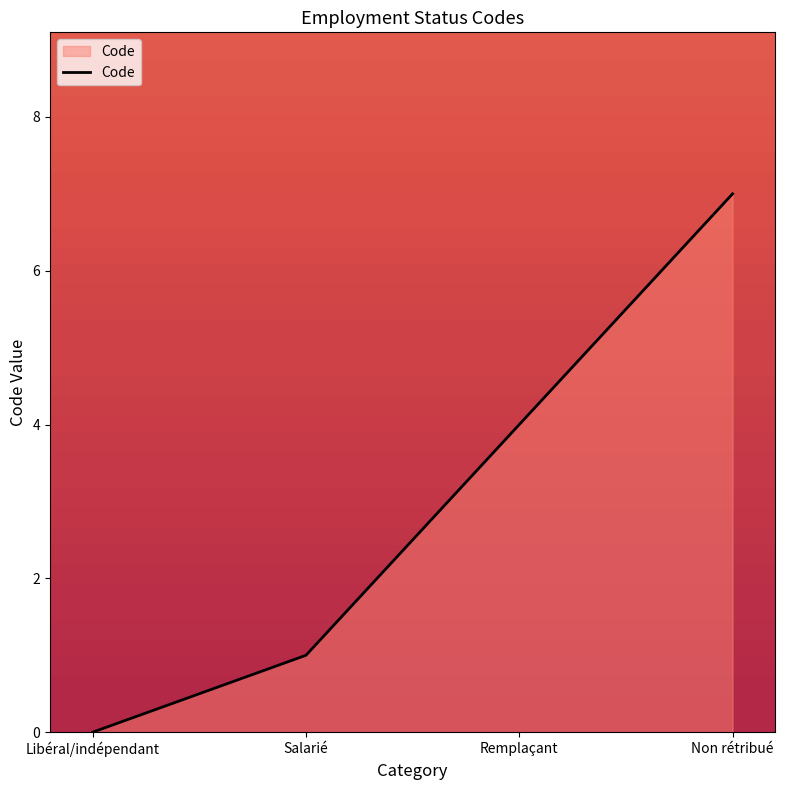

Rank the categories by value from highest to lowest.

Non rétribué, Remplaçant, Salarié, Libéral/indépendant